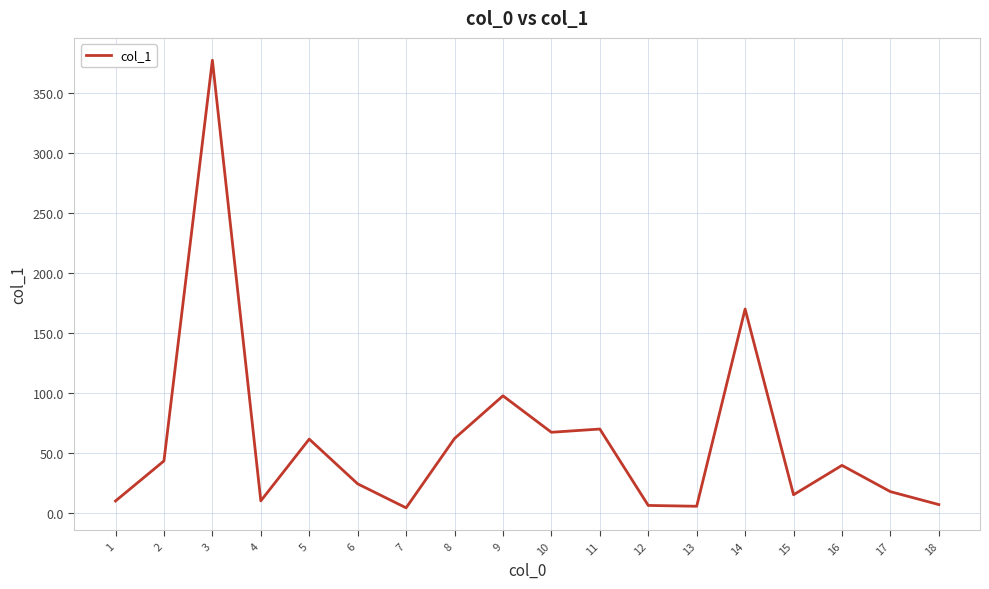

What is the smallest value displayed?

4.0